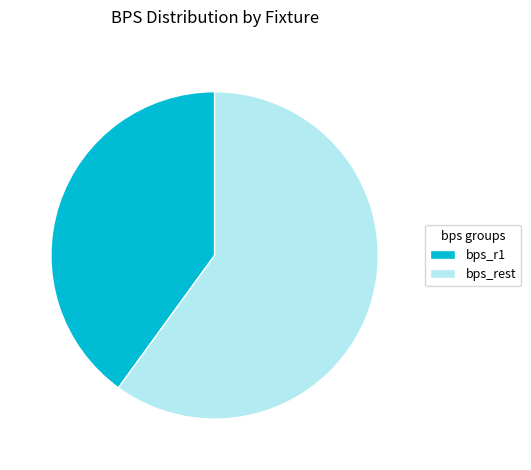

Combined, do bps_rest and bps_r1 account for over 50%?

Yes